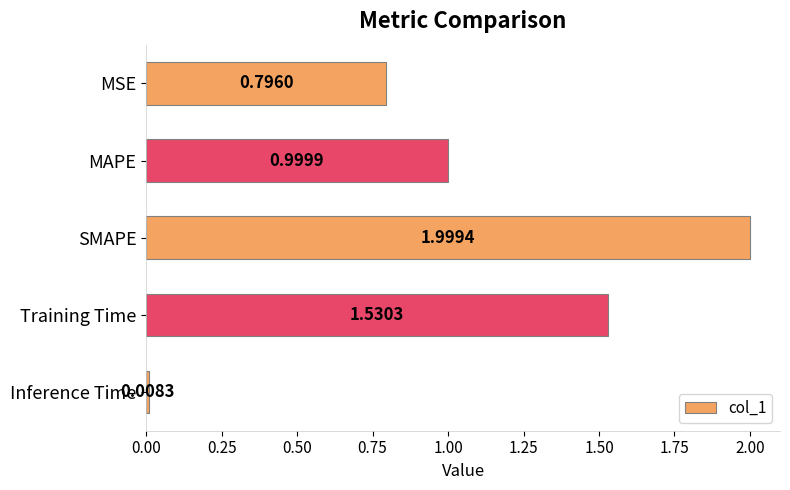

What is the difference between the maximum and minimum values?

2.0